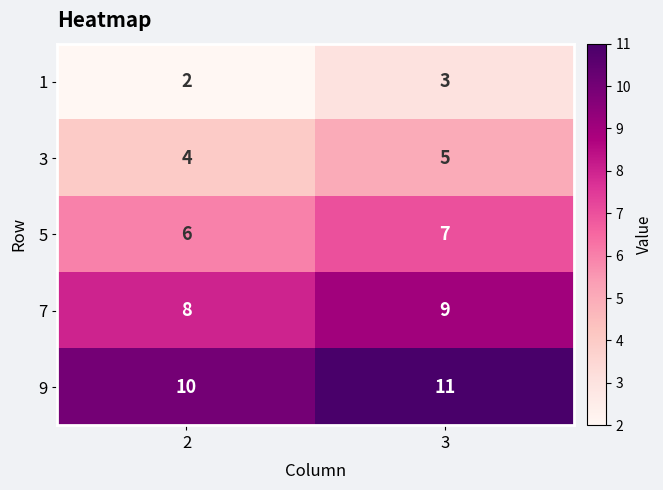

The 3 series shows 4 at 2. True or false?

True